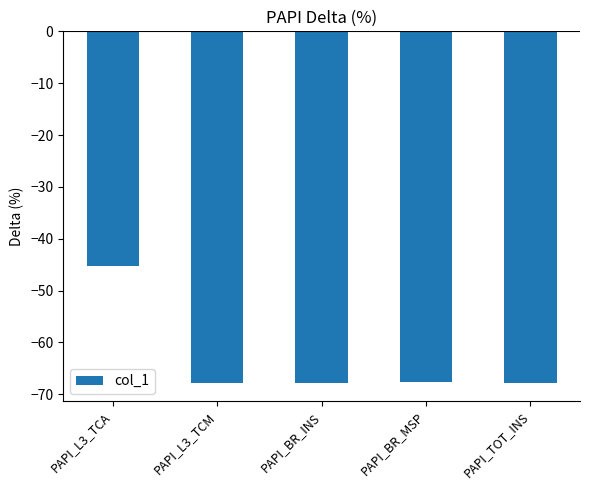

What is the difference between the maximum and minimum values?

22.7